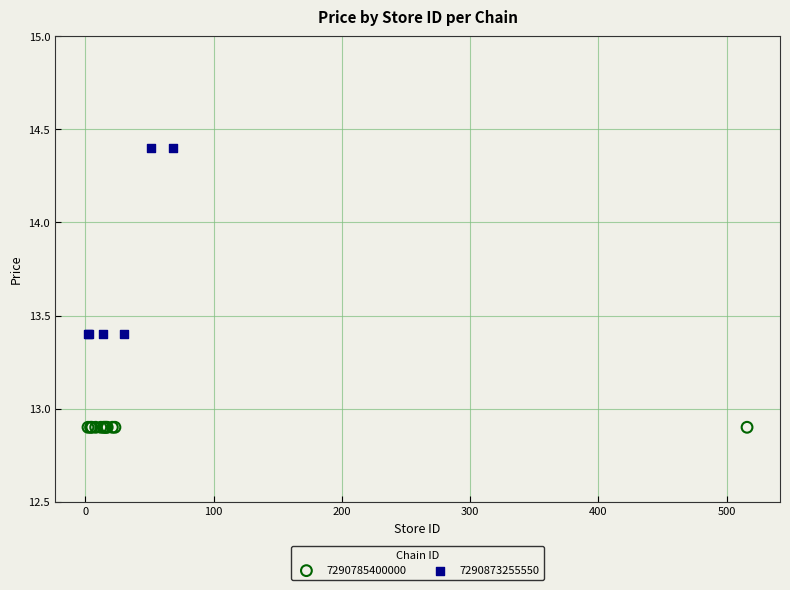

Which series reaches the minimum Y coordinate?

7290785400000